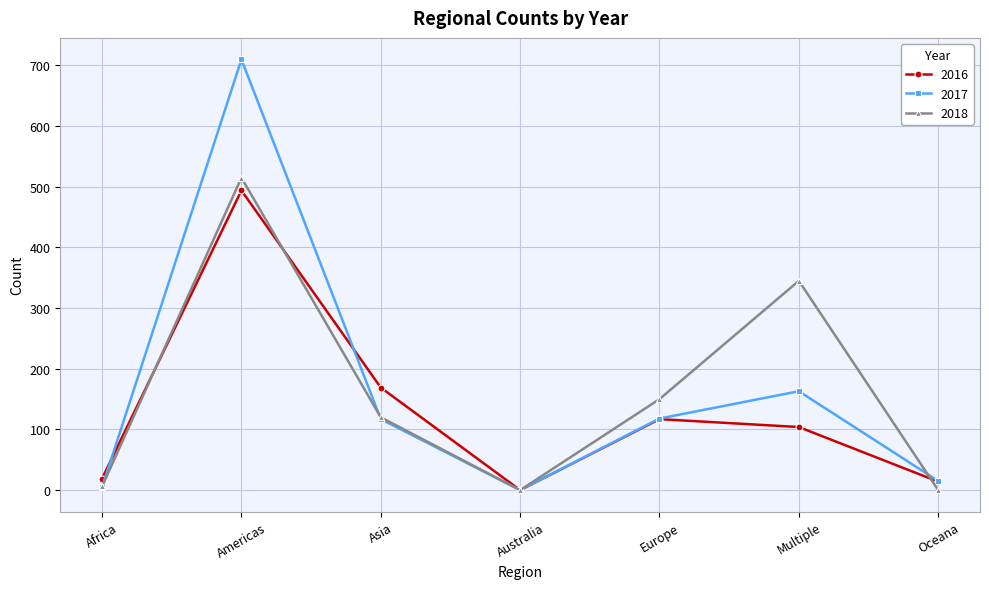

True or false: 2018 has more than 0 interior local peaks.

True